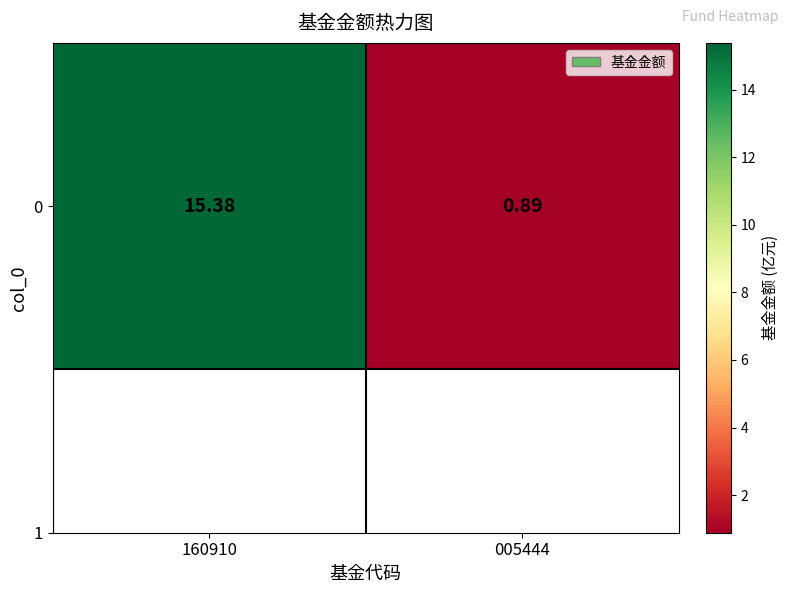

The chart shows a value of 0.9 at 005444. True or false?

True